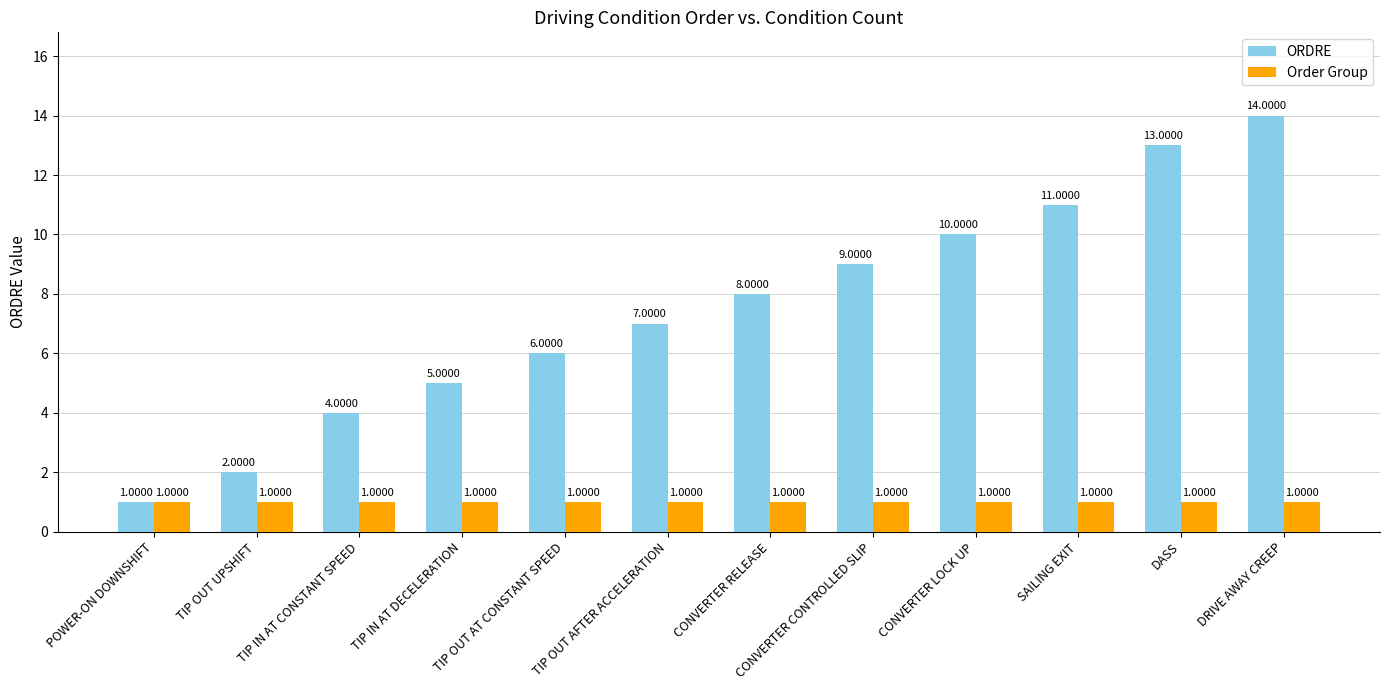

Is the value of ORDRE at SAILING EXIT greater than the value of Order Group at DRIVE AWAY CREEP?

Yes